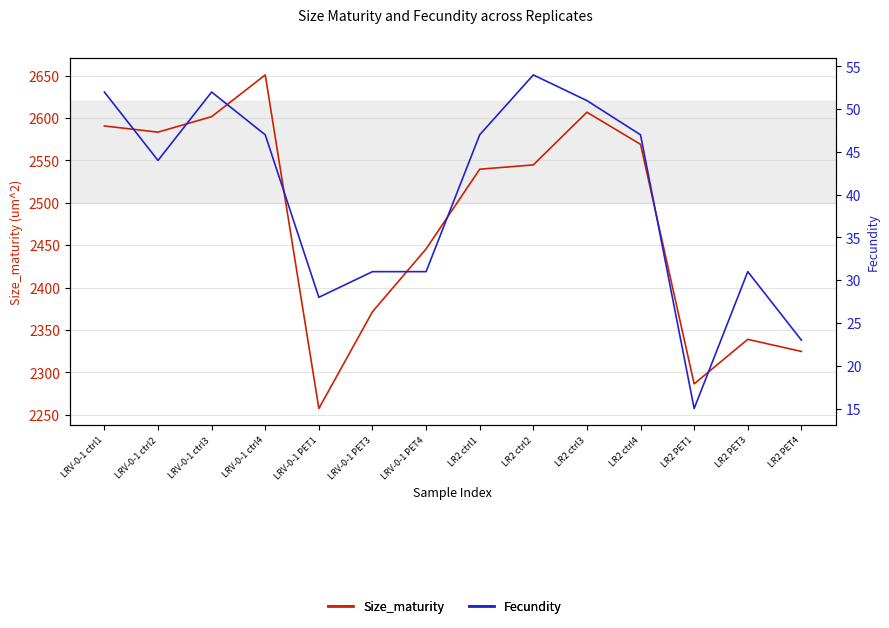

How many values in the Fecundity series exceed 47?

4